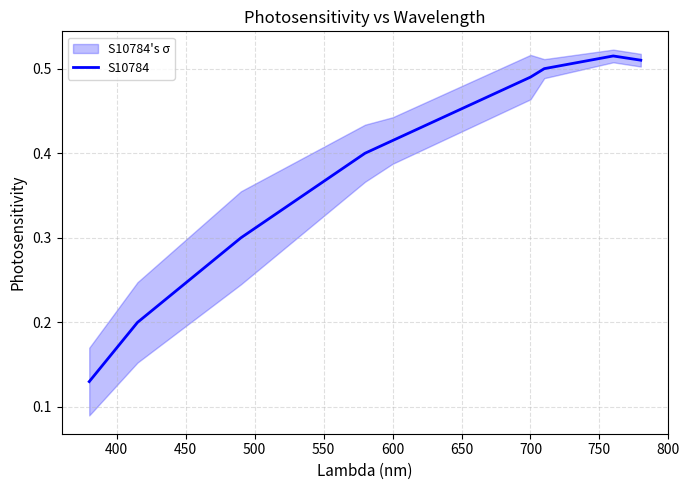

How many values are between 0 and 1?

9